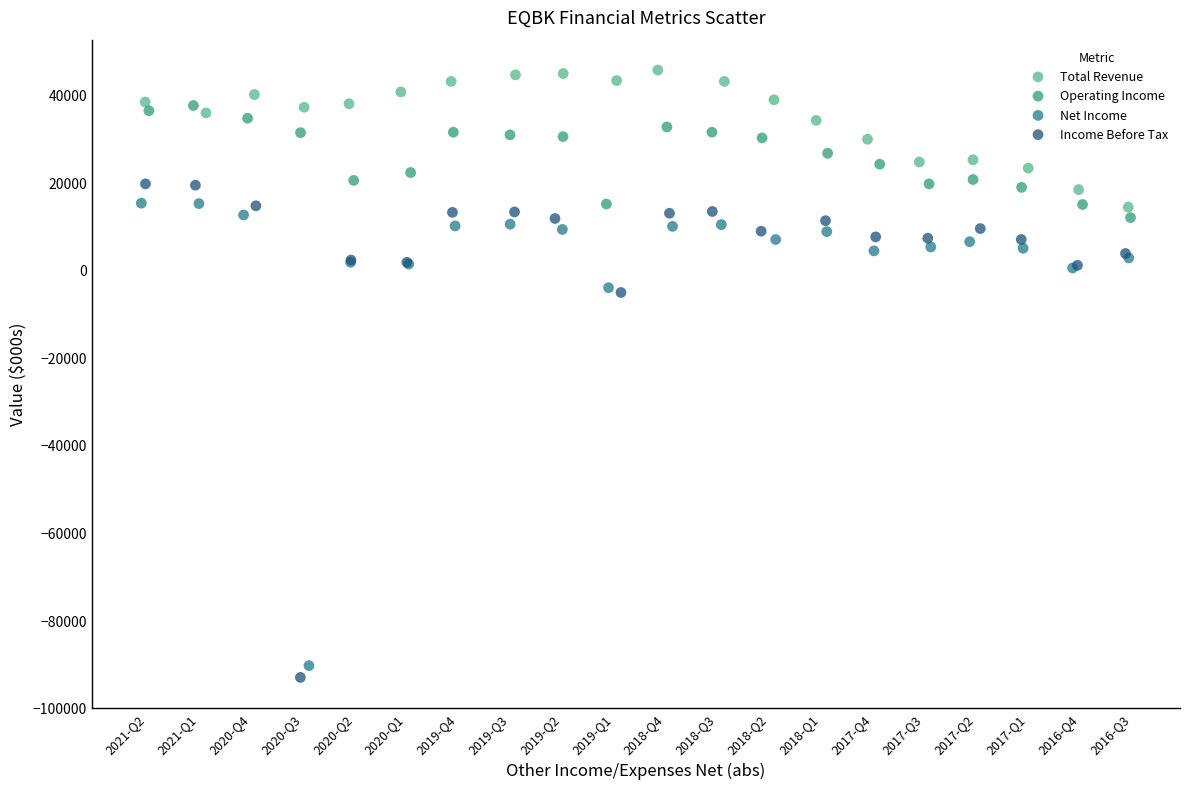

What are all the series names shown in the legend?

Total Revenue, Operating Income, Net Income, Income Before Tax